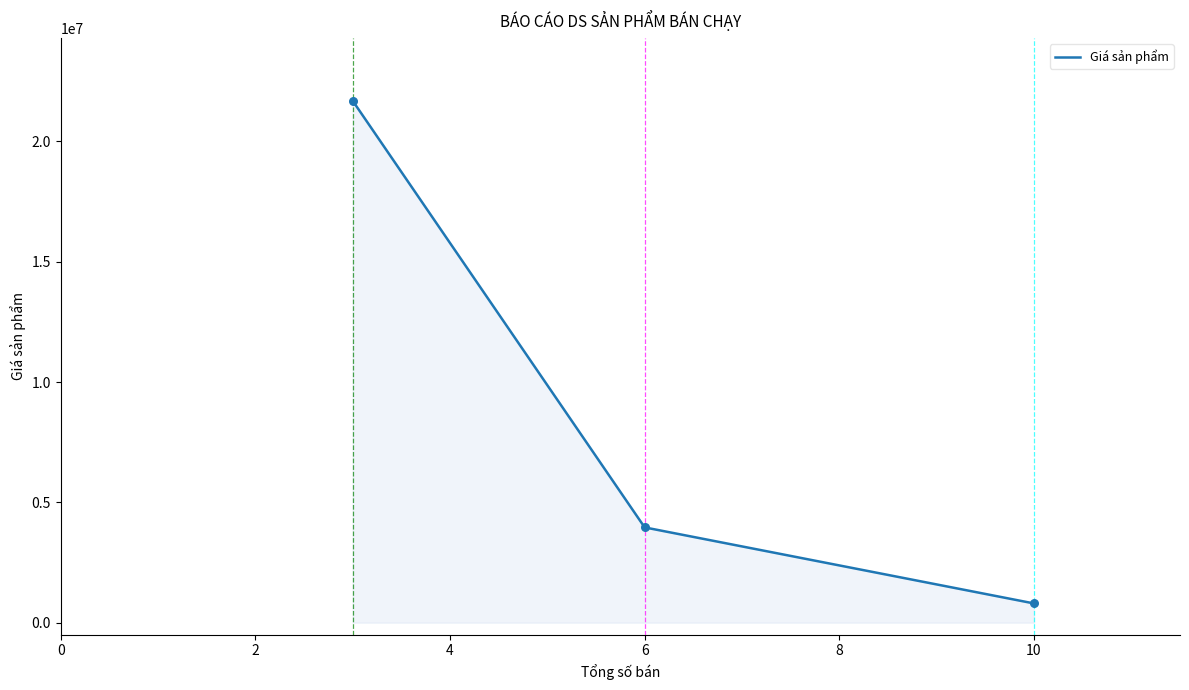

What is the change in value from Nokia 1280 to iPhone 11 64GB?

+20890000